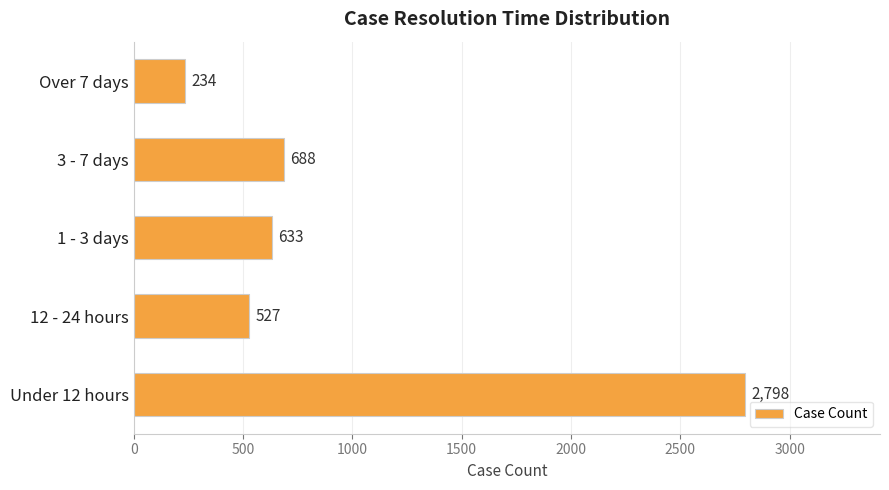

Reading bottom to top, transcribe all the data shown in this chart.

Under 12 hours=2798	12 - 24 hours=527	1 - 3 days=633	3 - 7 days=688	Over 7 days=234